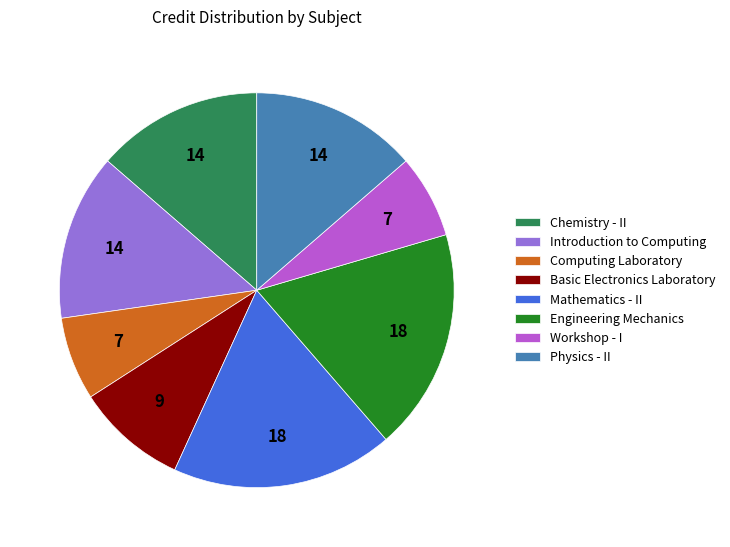

What is the ratio of the value at Workshop - I to the value at Computing Laboratory?

1.0